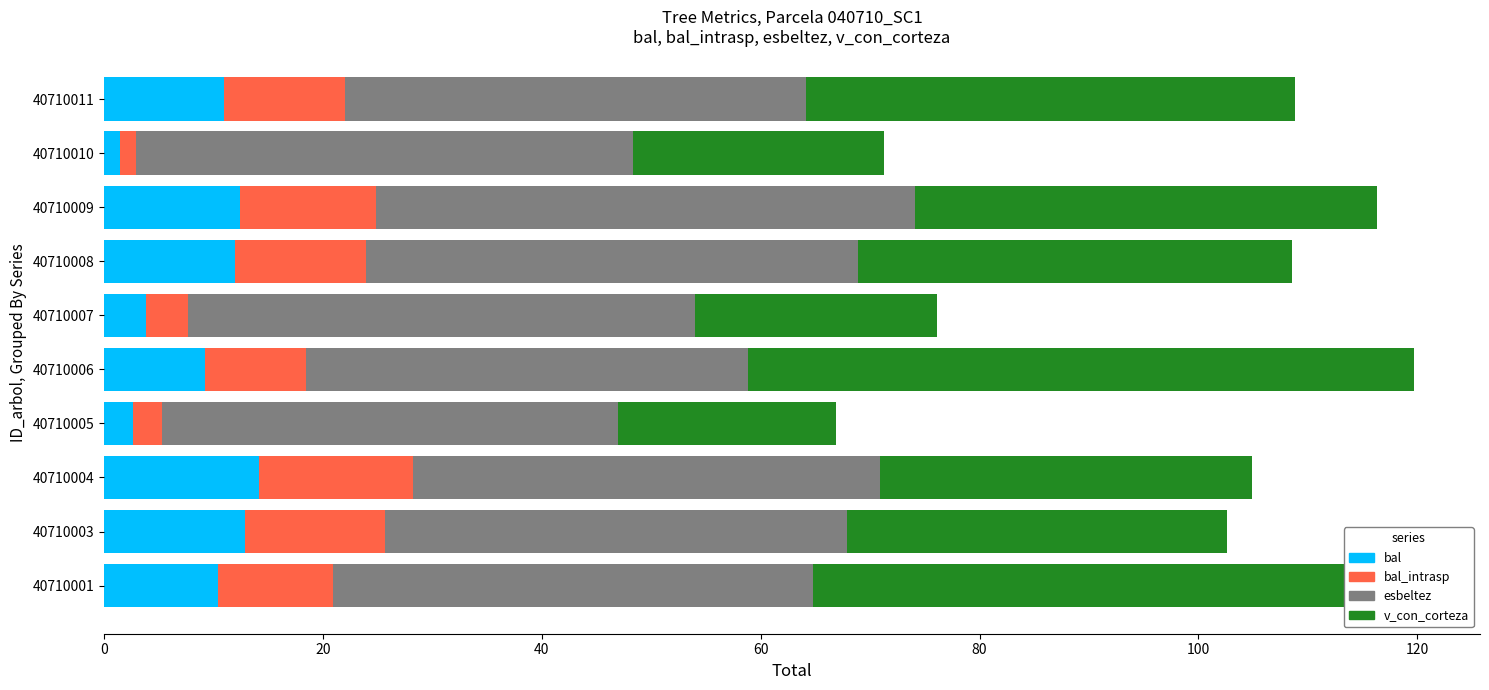

What is the difference between the maximum and second lowest values in the bal series?

11.5